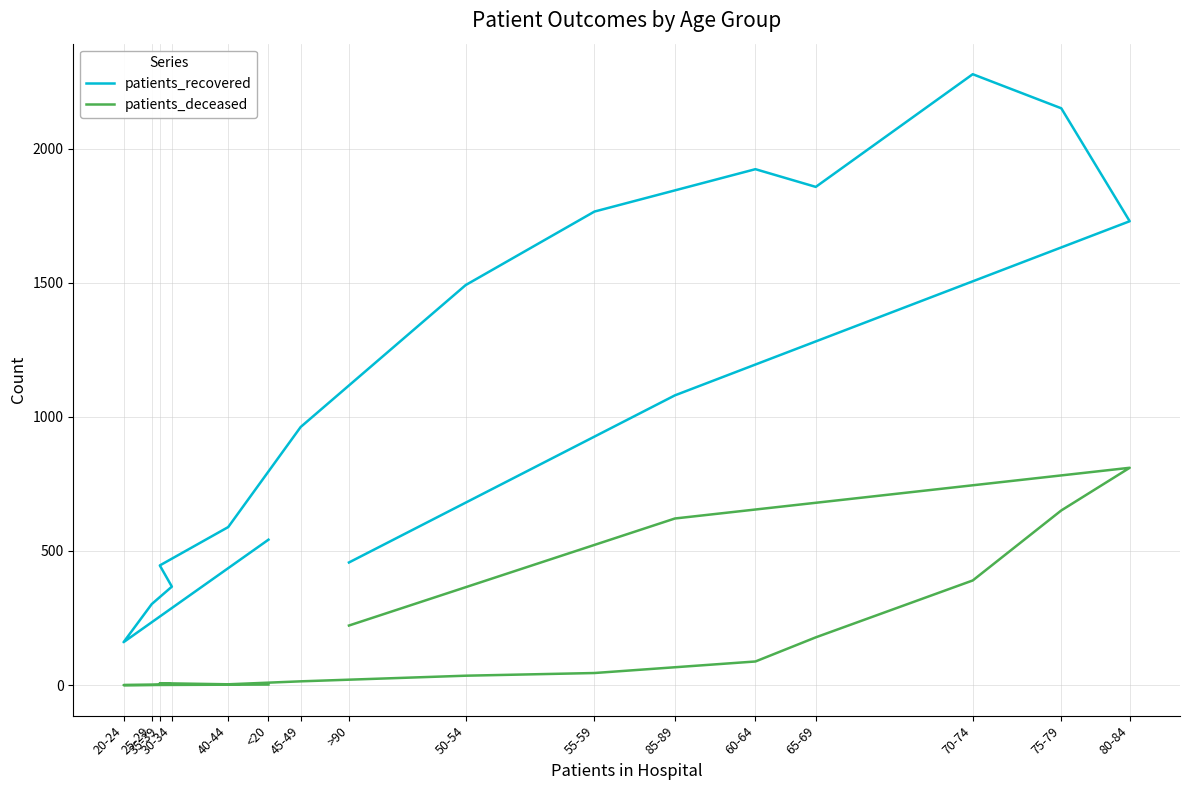

How many values in patients_deceased are above zero?

15